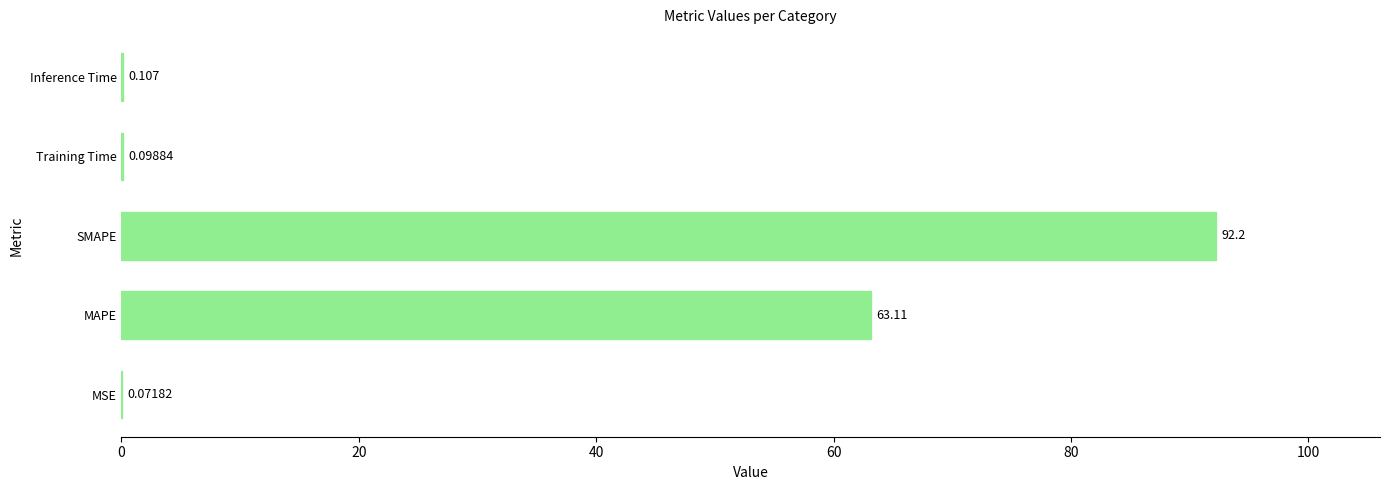

At which label is the value closest to 46?

MAPE